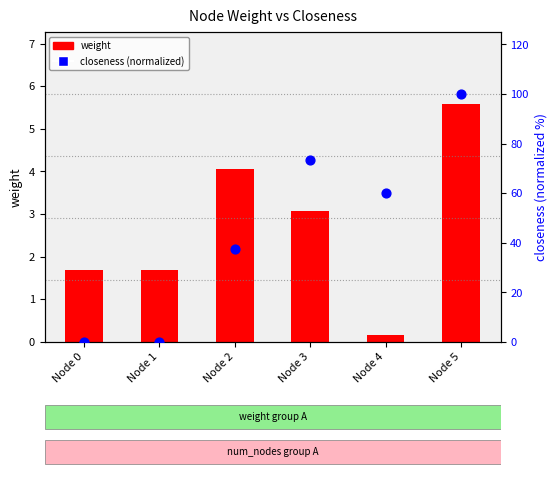

What is the total value across all series at Node 3?

76.5